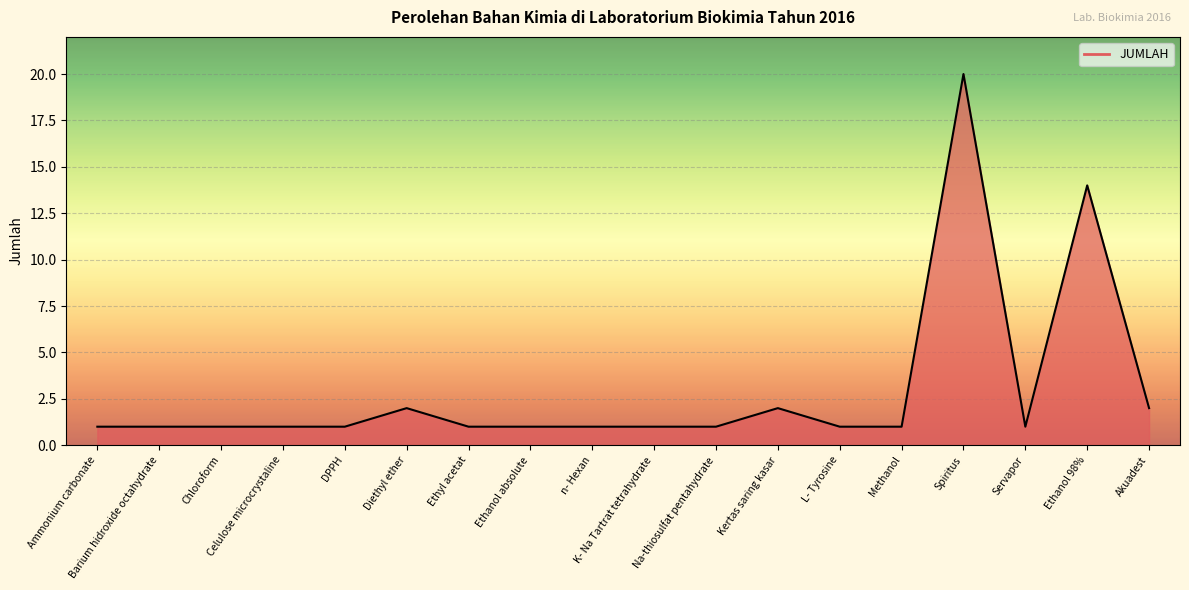

What is the sum of all values?

53